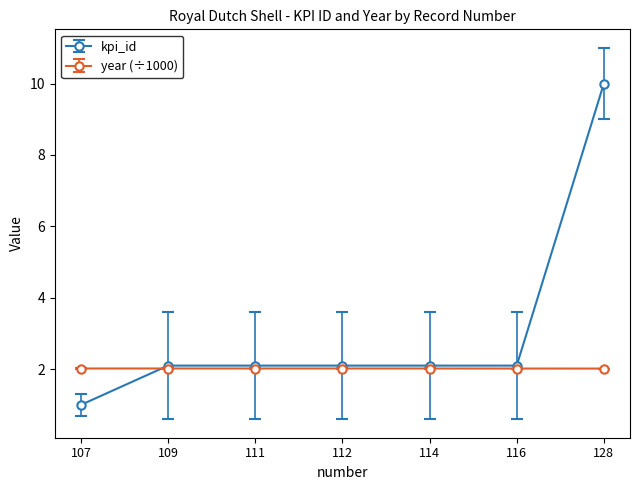

Rank the series by their maximum value, from highest to lowest.

kpi_id, year (÷1000)